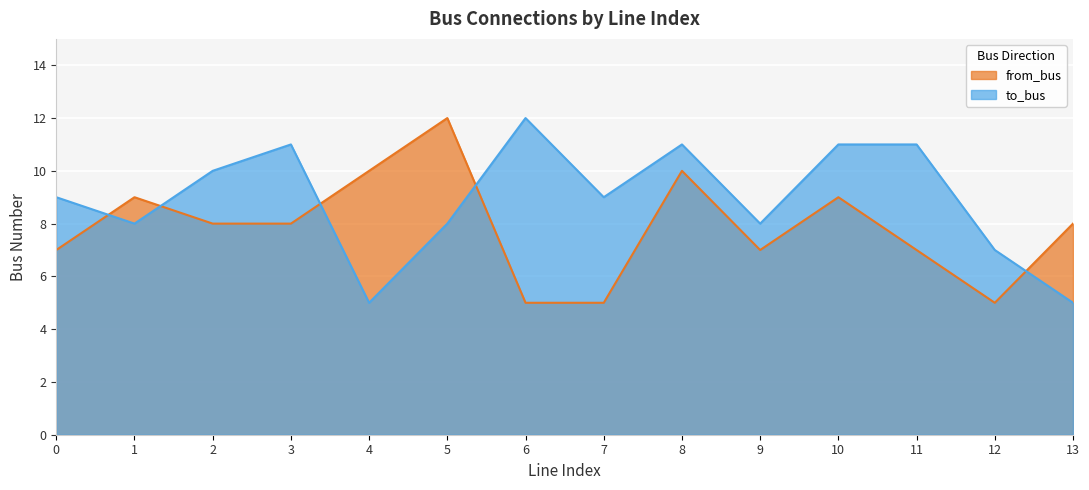

Rank the series by their maximum value, from highest to lowest.

to_bus, from_bus